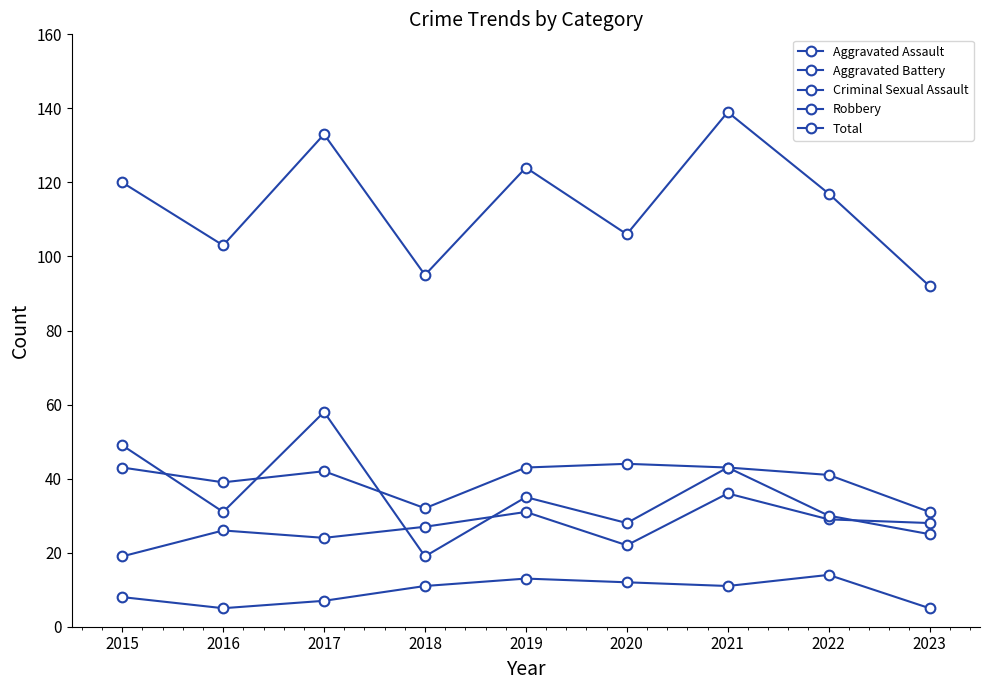

How many lines are shown in the chart?

5